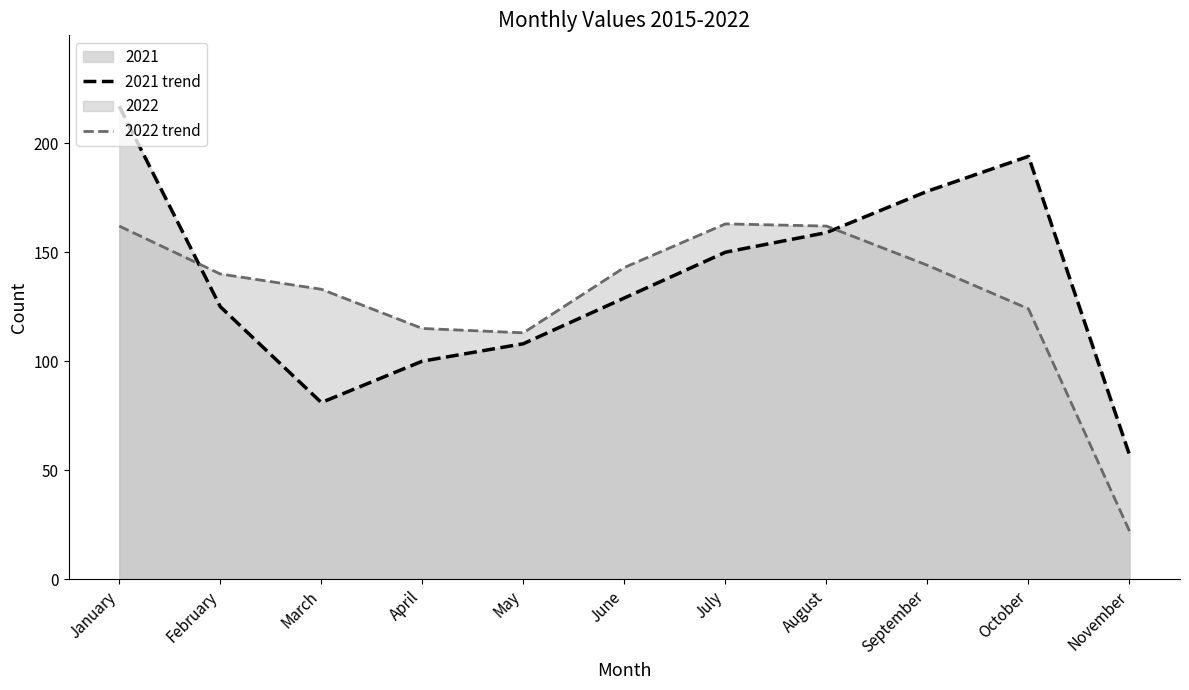

Which series has the largest range (max minus min)?

2021 trend